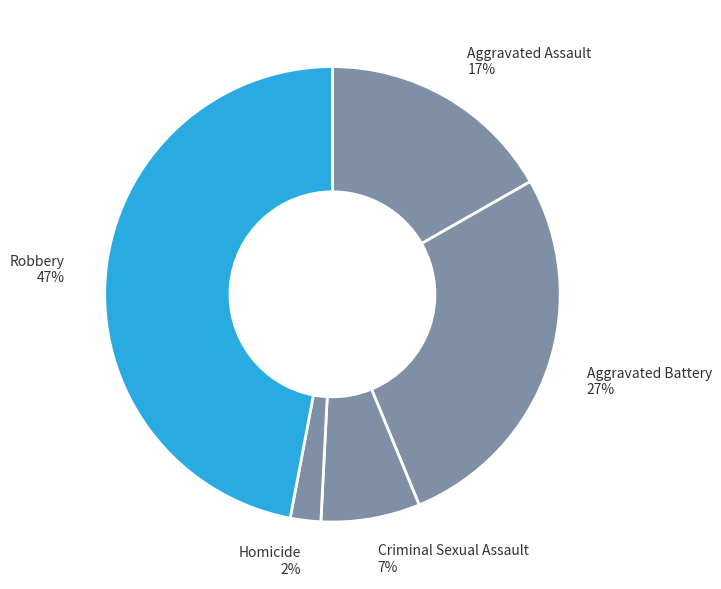

Is it true that Robbery is 47% of the pie?

True